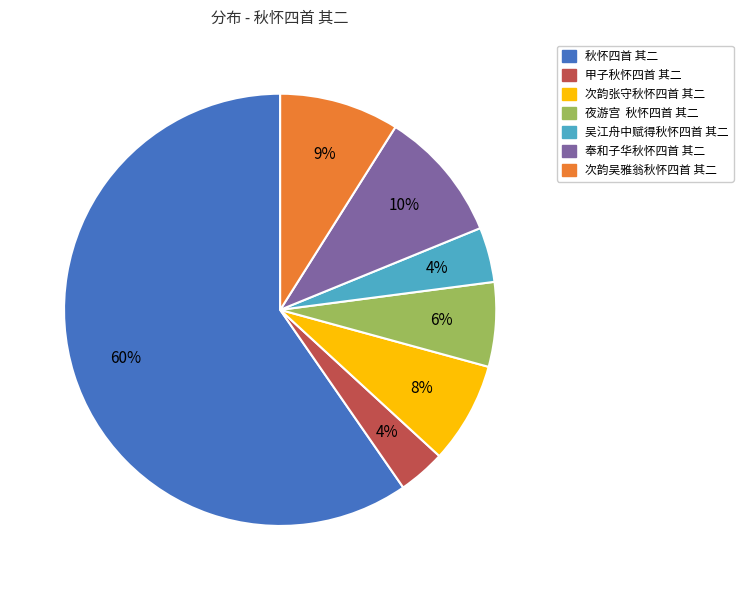

To the nearest percent, what is the combined percentage of 吴江舟中赋得秋怀四首 其二 and 次韵张守秋怀四首 其二?

12%